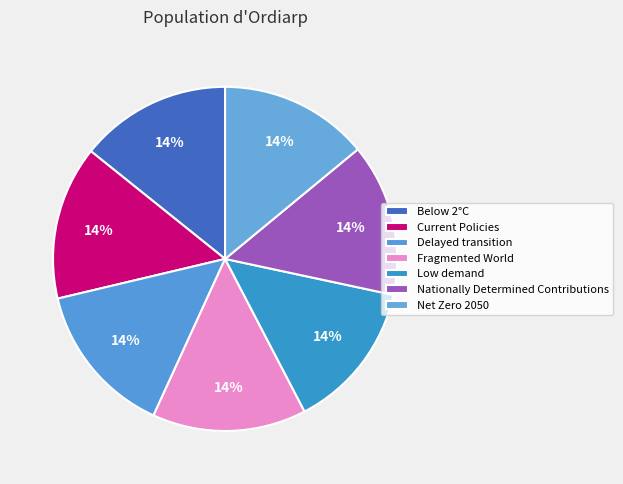

Count the number of slices in the pie.

7